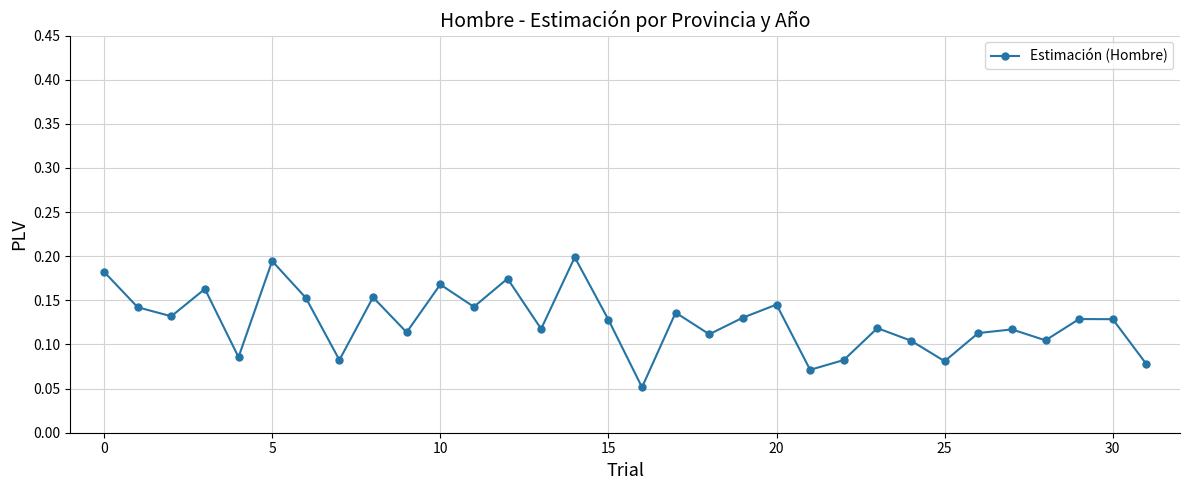

How many points are lower than both their immediate neighbors (excluding endpoints)?

11